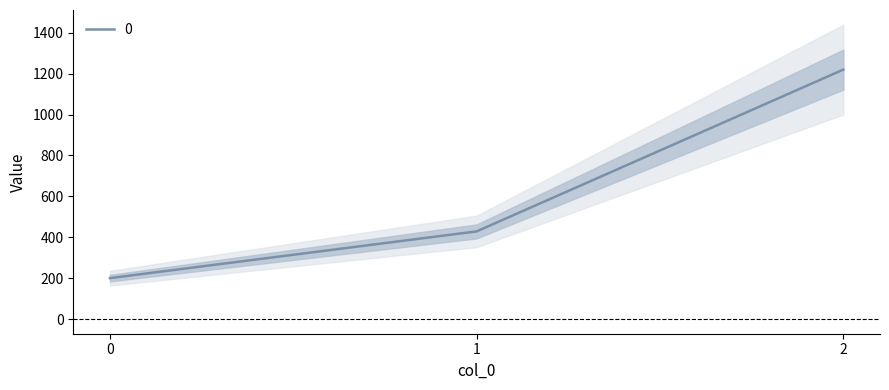

What is the average value?

616.2